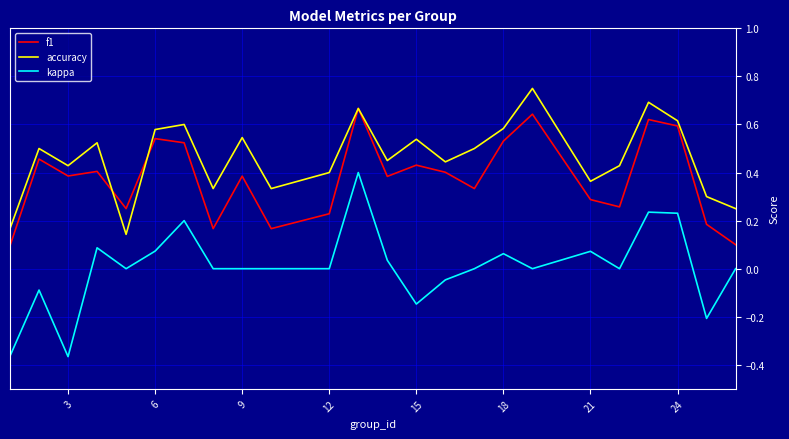

Which series has the largest range (max minus min)?

kappa